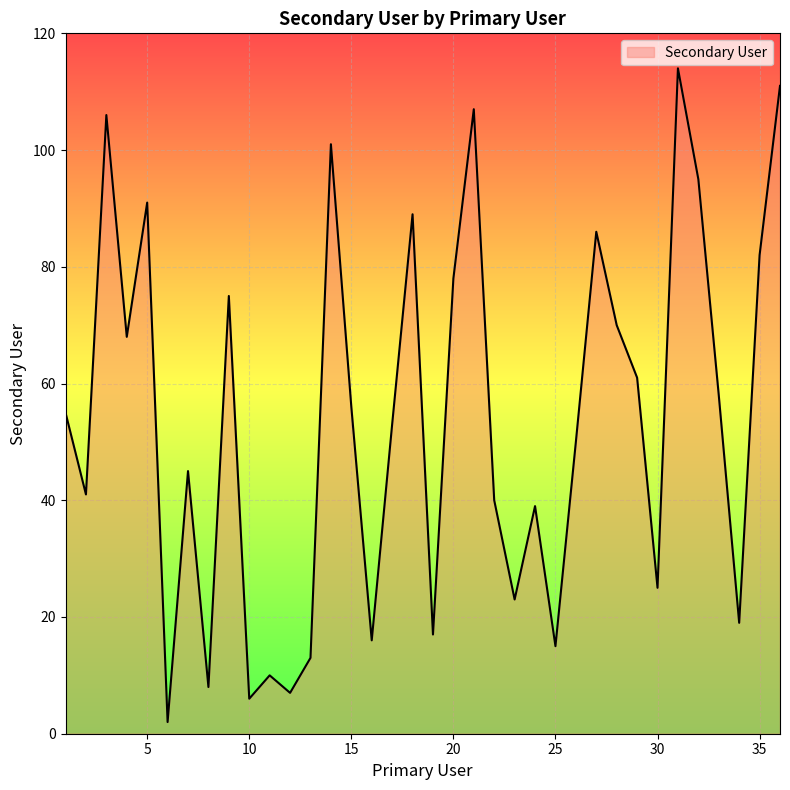

What is the minimum value shown in the chart?

2